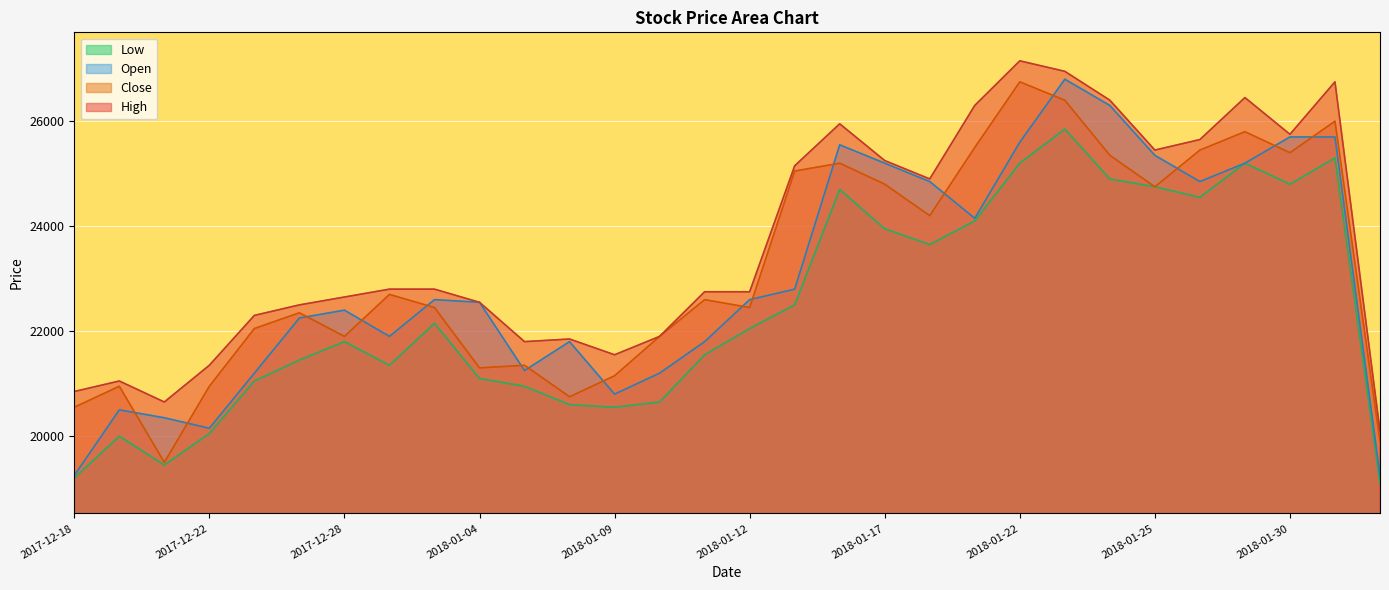

What is the difference between the maximum and minimum values in the Close series?

7250